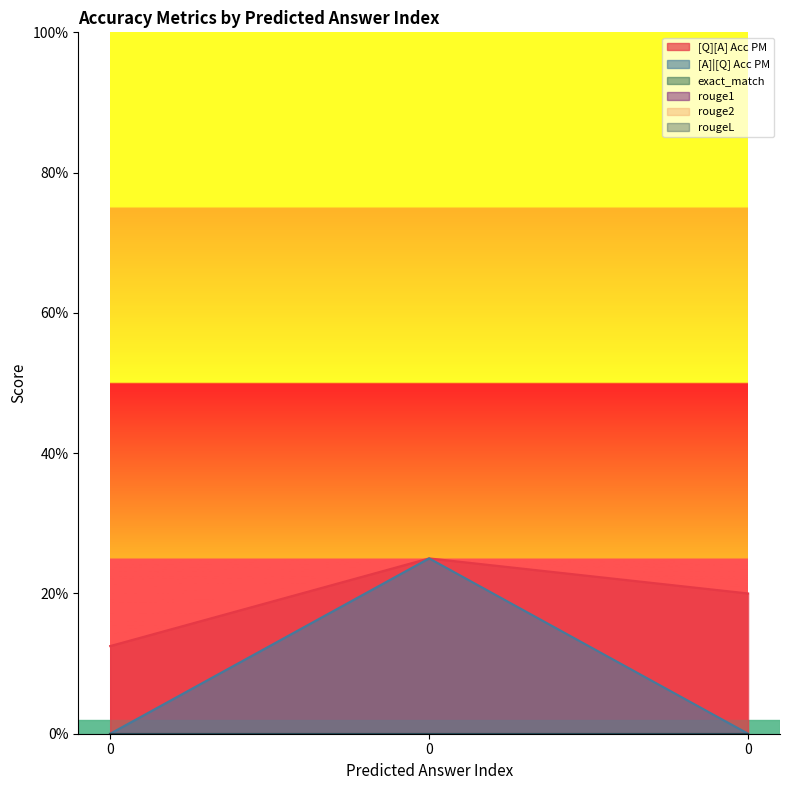

What is the total value across all series at 0?

0.1